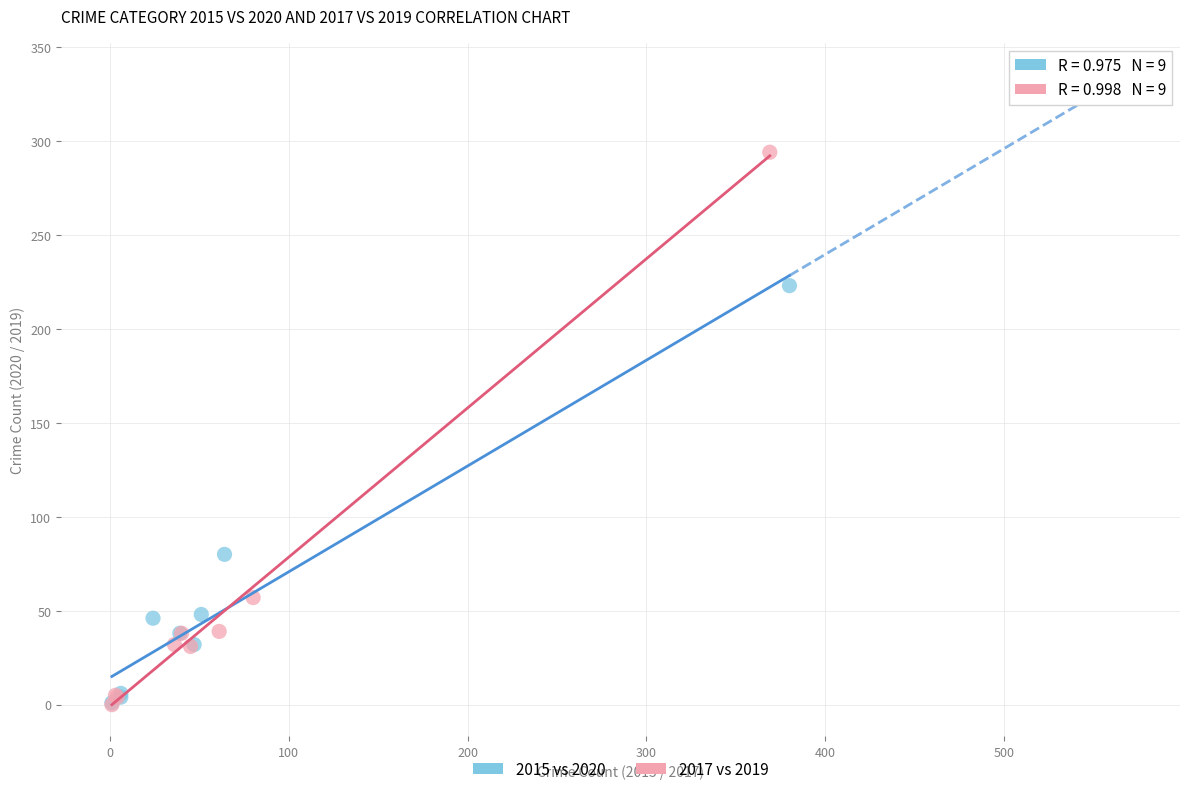

Which series has the widest spread of Y values?

2017 vs 2019